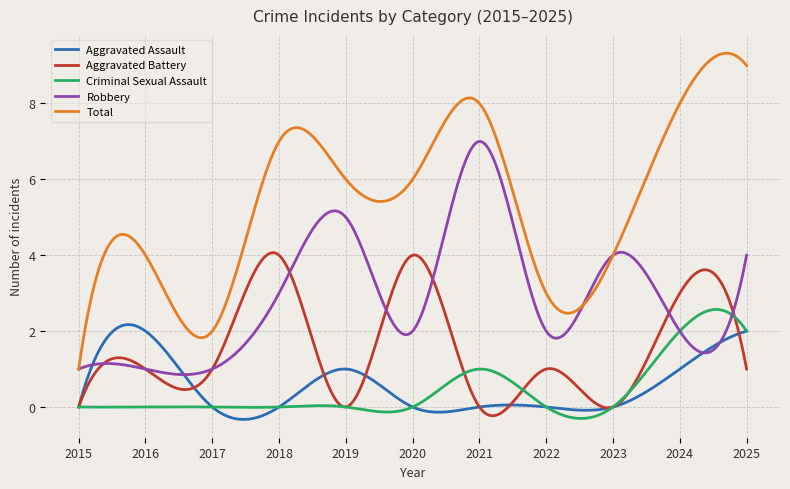

Which series has the largest range (max minus min)?

Total